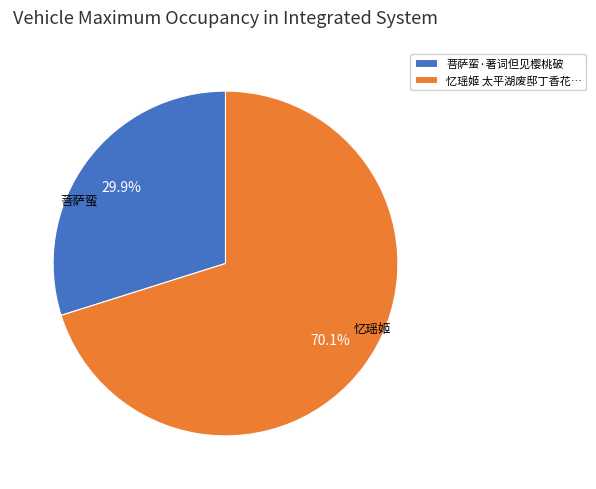

Does any single category account for the majority?

Yes